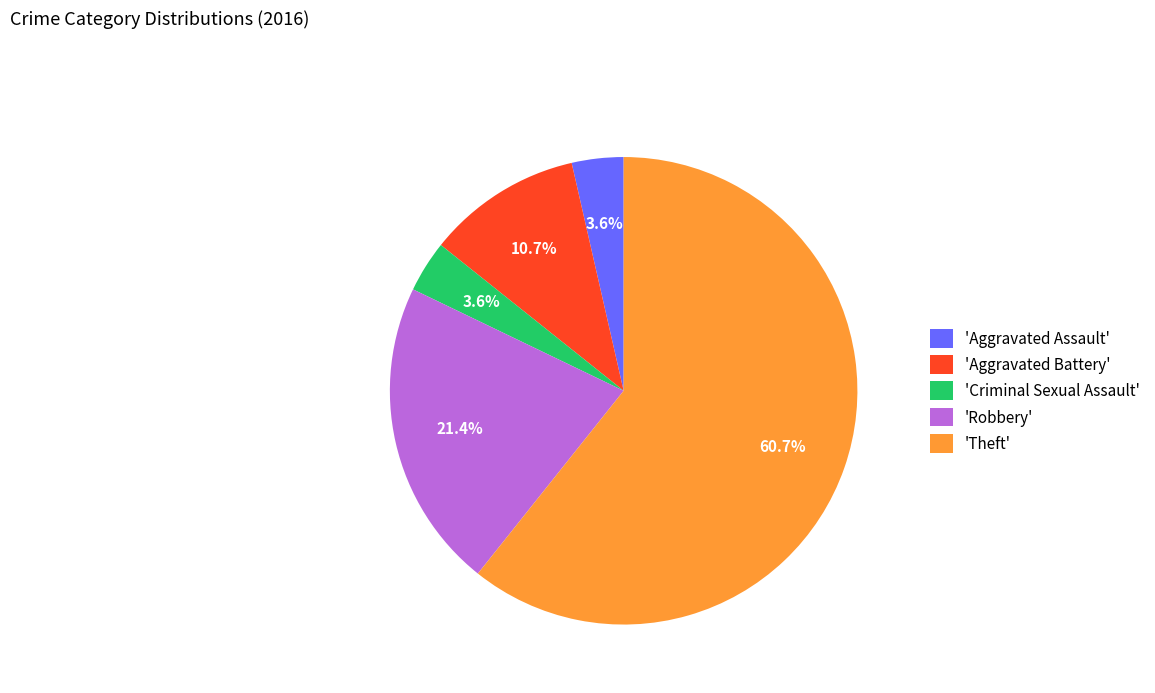

Between 'Criminal Sexual Assault' and 'Robbery', which is larger?

'Robbery'